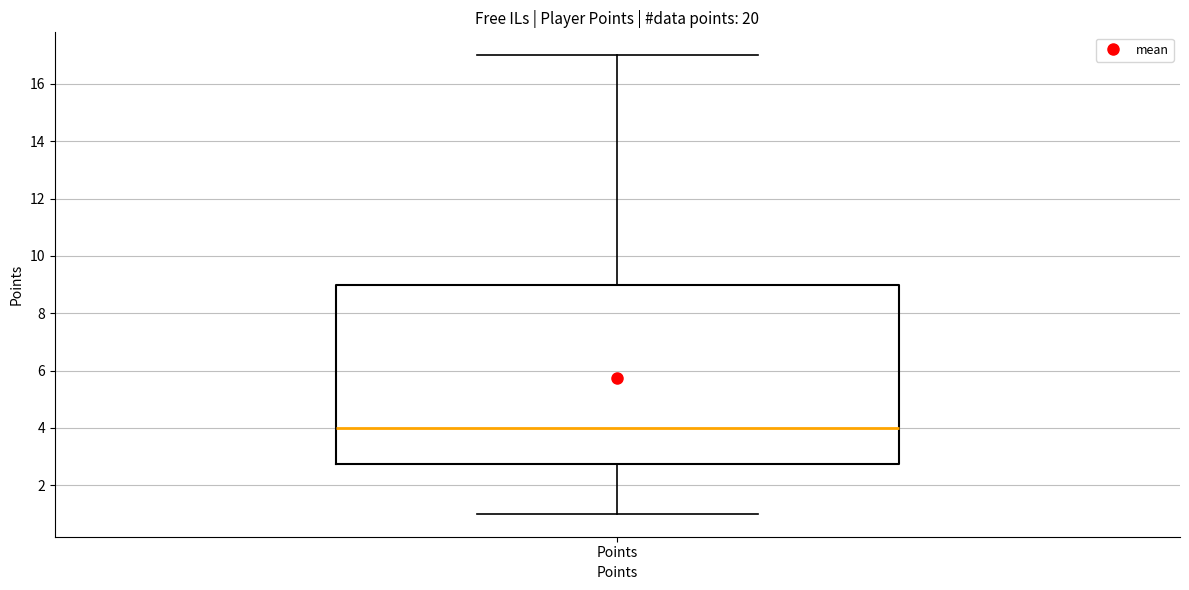

Where is the lower edge of the box for Points on the y-axis? The values are not printed on the chart, so give them approximately, as read against the axis.

2.8